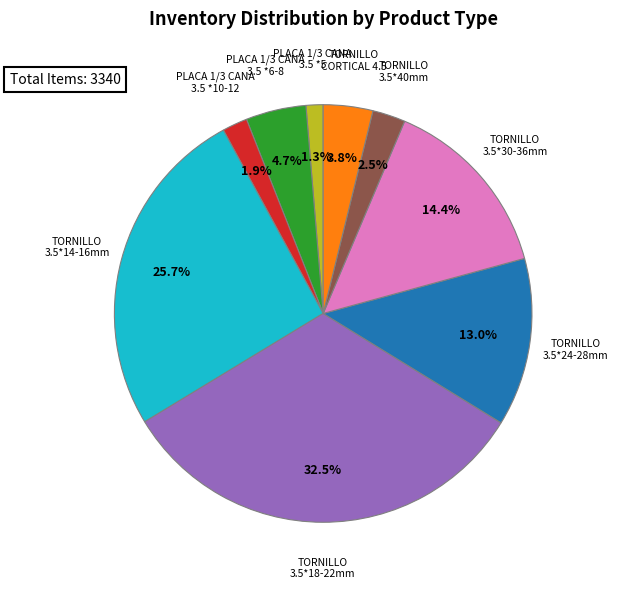

Is there a majority slice in this chart?

No